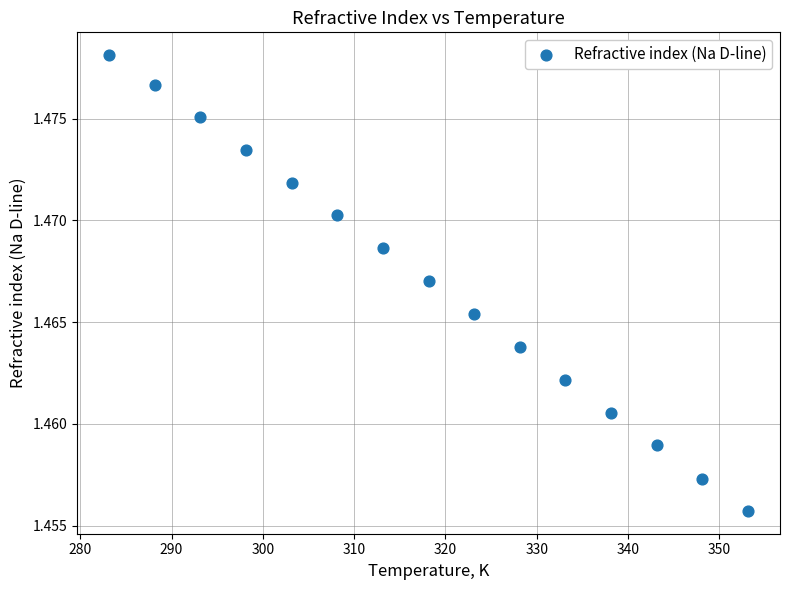

What is the range of X values (max minus min)?

70.0